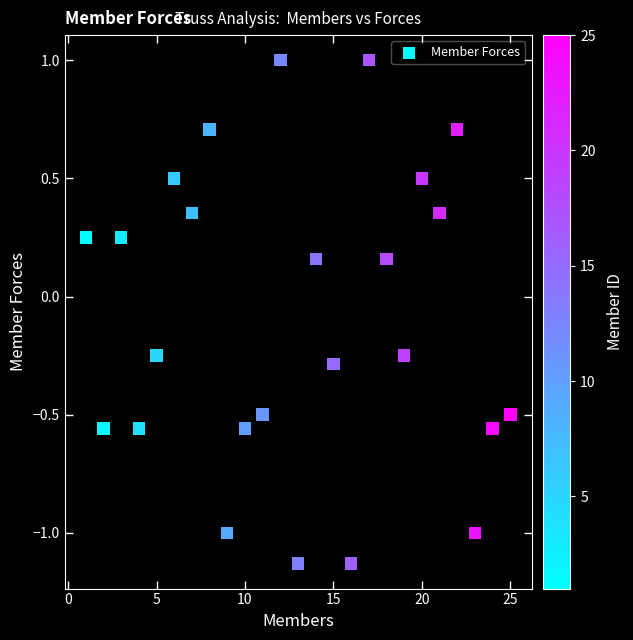

What is the range of X values (max minus min)?

24.0